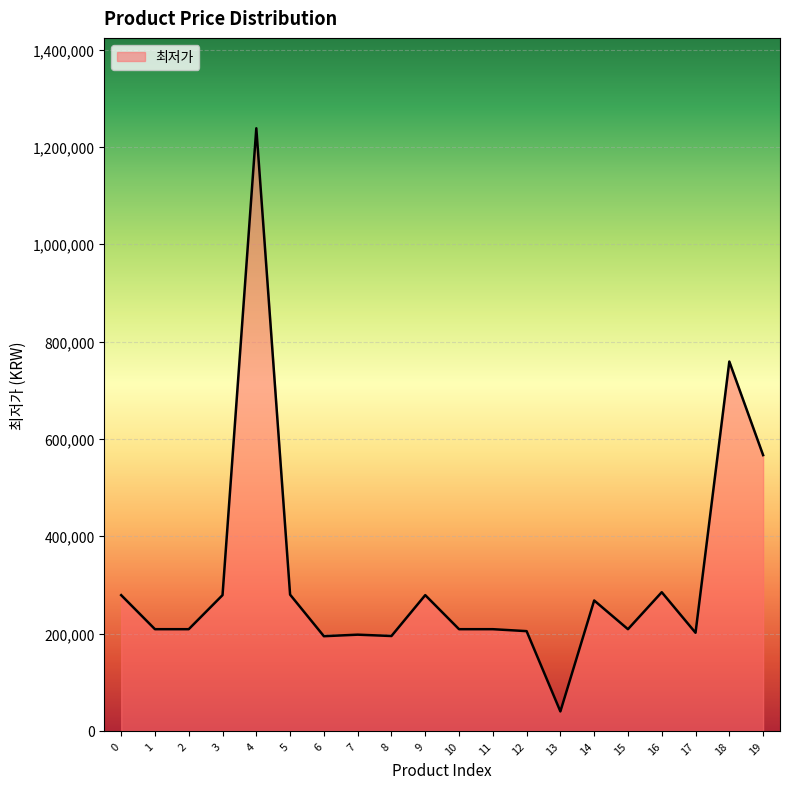

What is the ratio of the value at 15 to the value at 10?

1.0